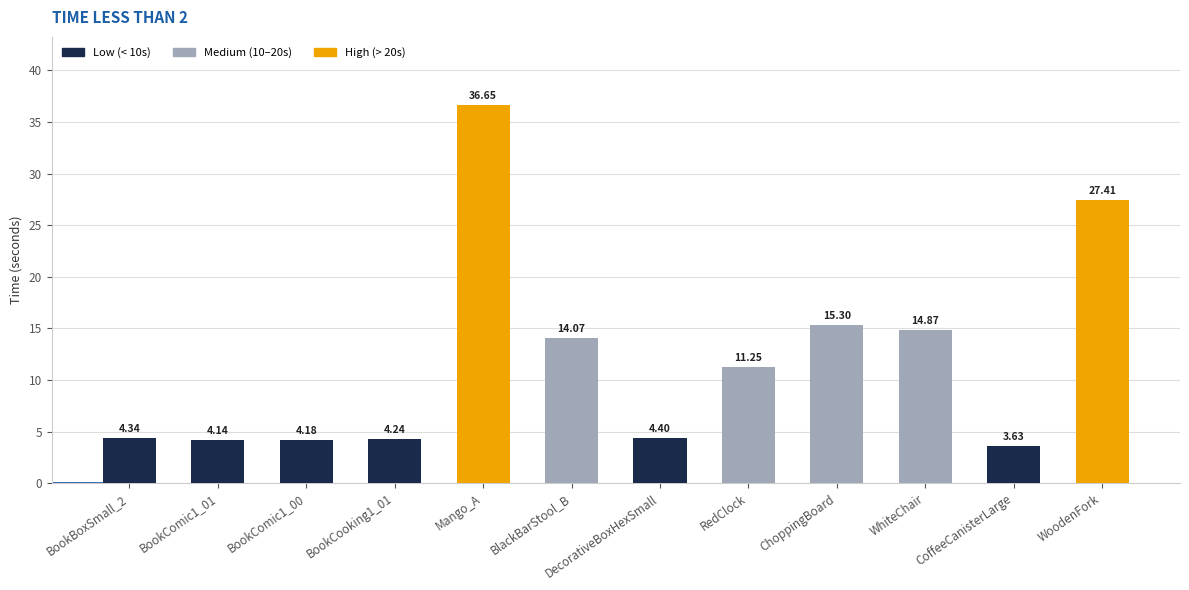

What is the difference between the values at BookBoxSmall_2 and WoodenFork?

23.1